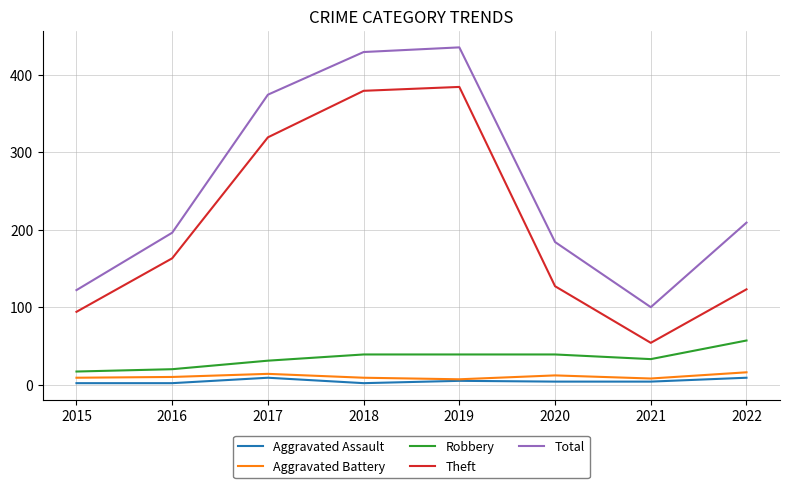

How many distinct data groups are displayed?

5